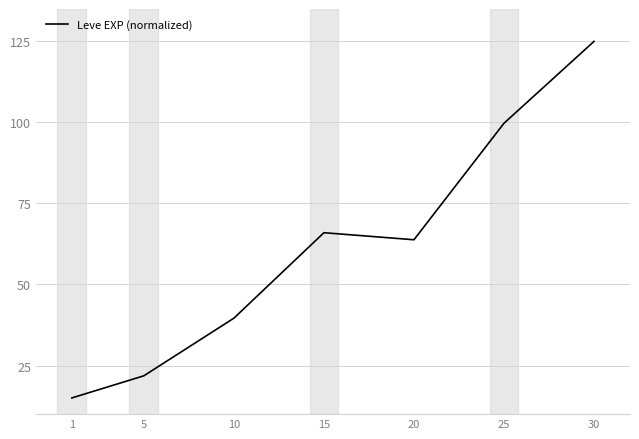

The value at 1 is 26.4. True or false?

False